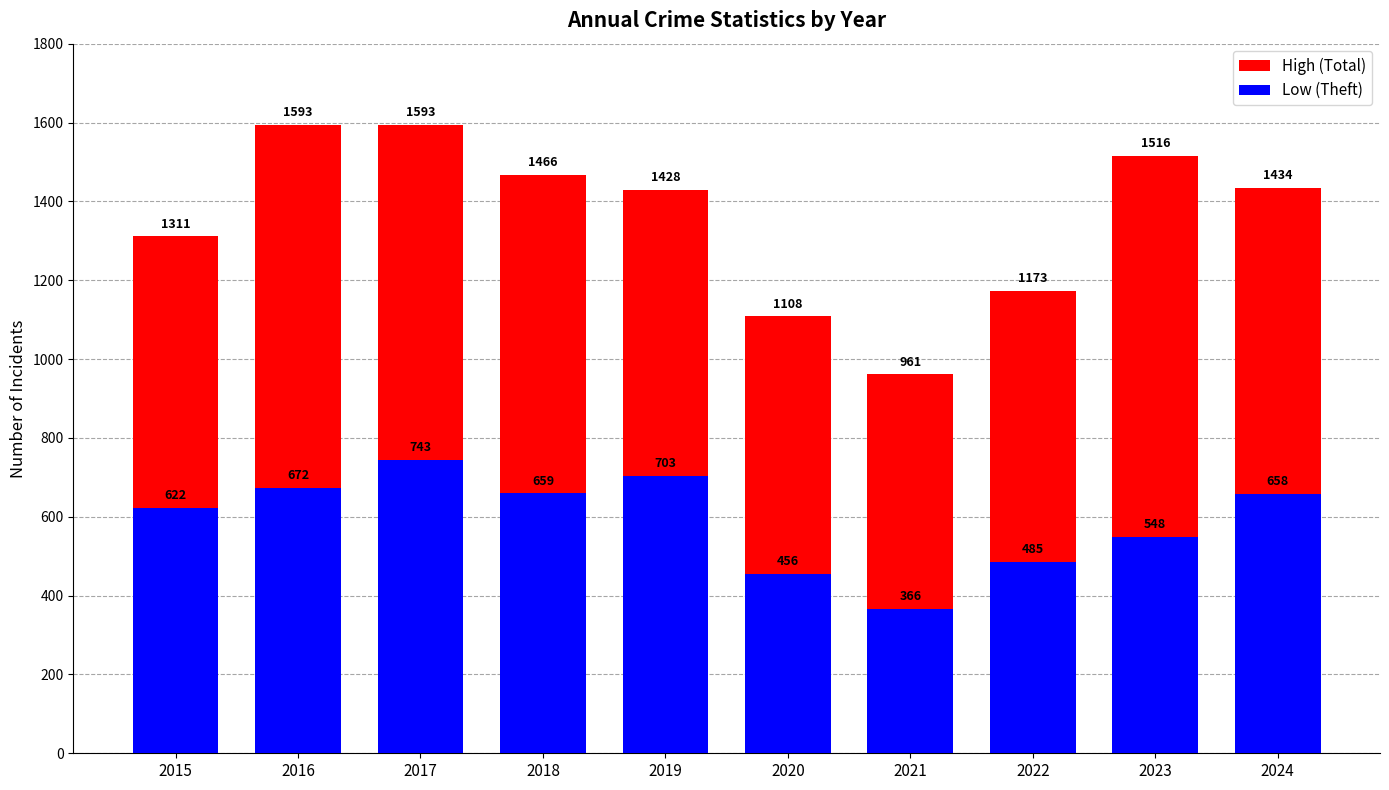

The value of Low (Theft) at 2022 is 485. True or false?

True